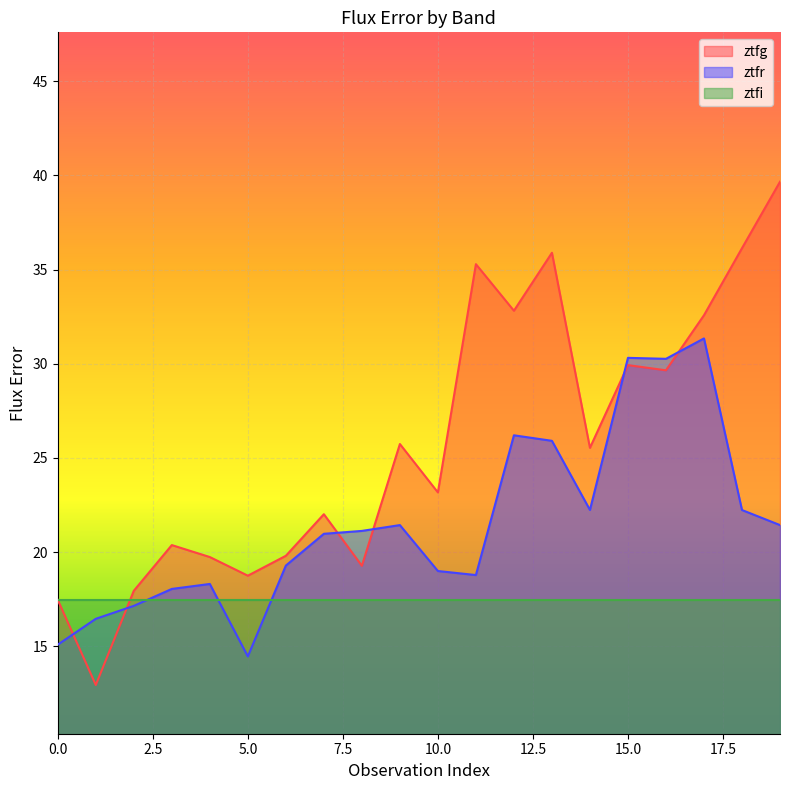

What is the total value across all series at 10?

42.2